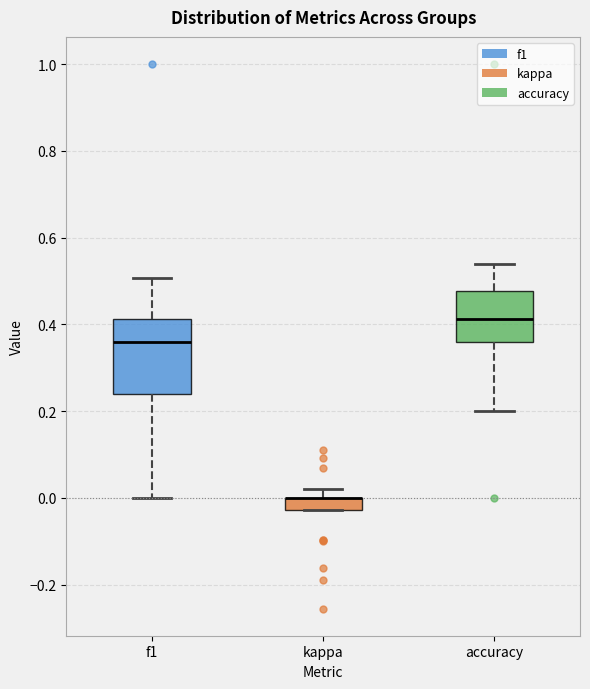

Where is the lower edge of the box for accuracy on the y-axis? The values are not printed on the chart, so give them approximately, as read against the axis.

0.36